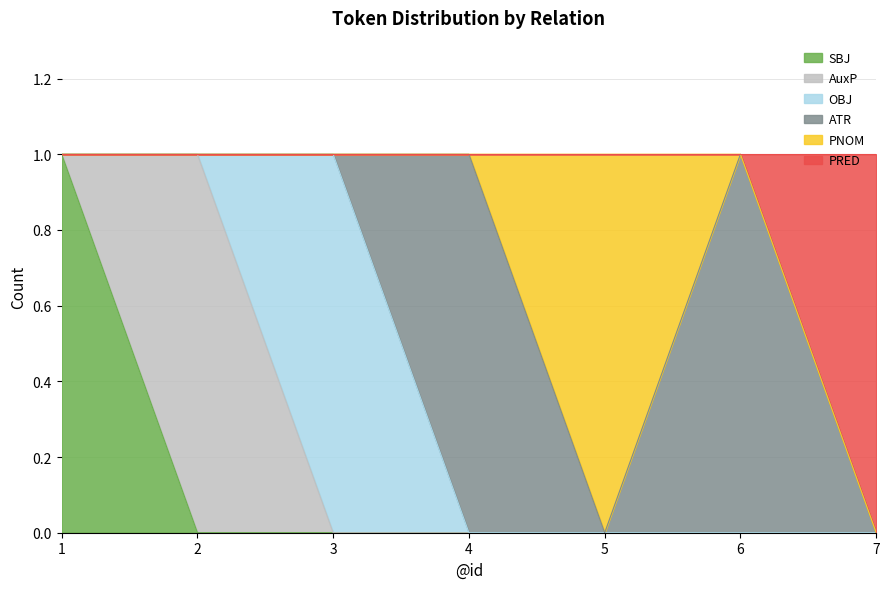

The value of SBJ at 1 is 1. True or false?

True